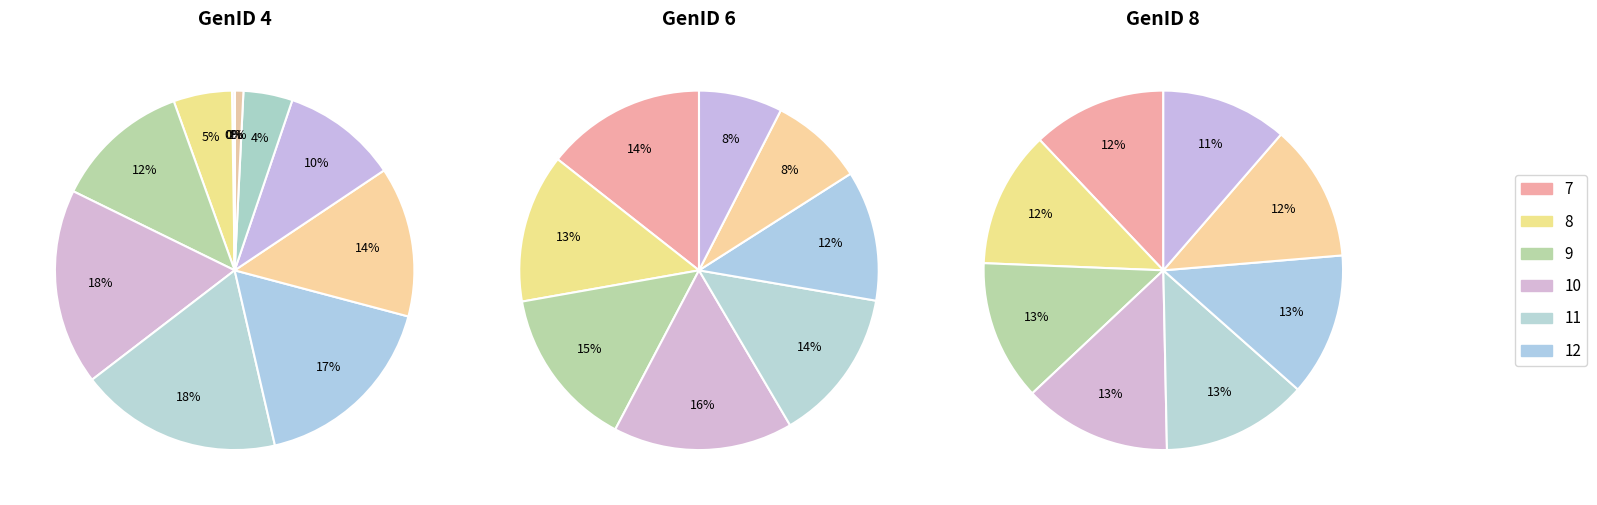

Count the number of slices in the pie.

24